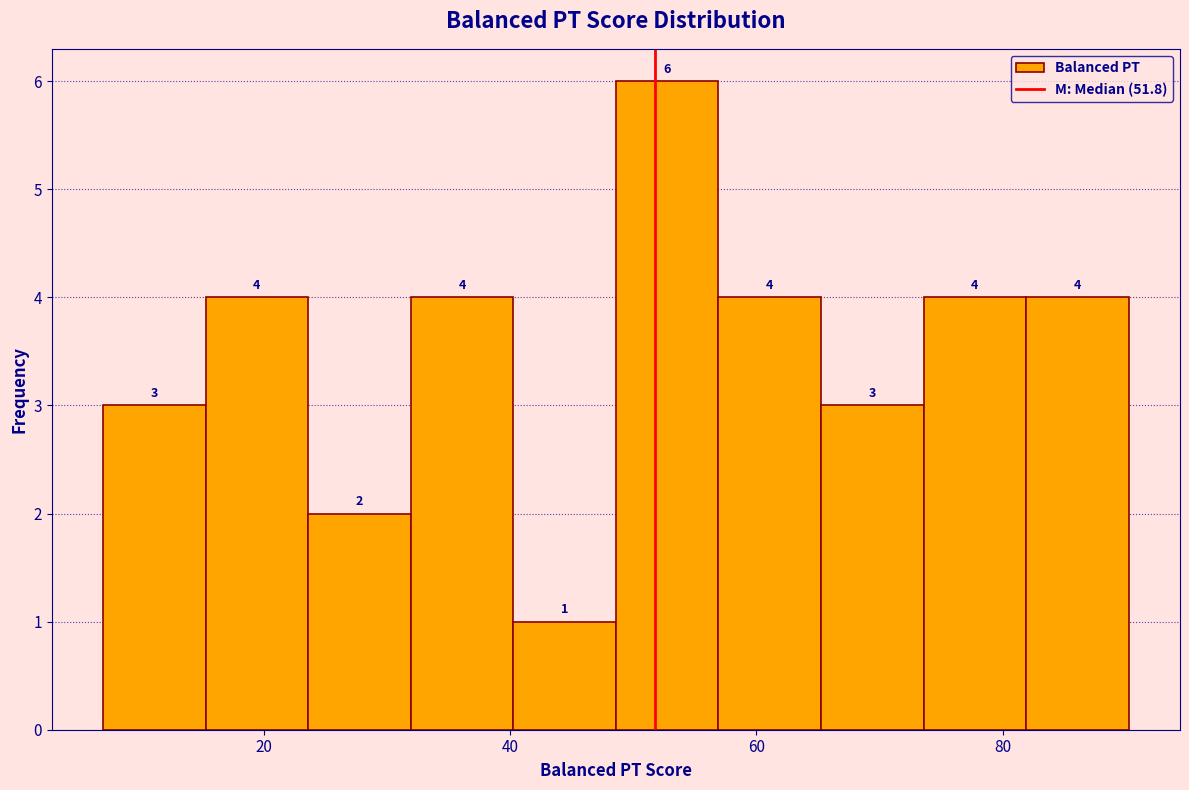

Reading left to right, list every bar in this chart as the range it spans on the x-axis followed by its height. The bar edges are not printed on the chart, so give them approximately, as read against the axis.

6 to 16: 3
16 to 24: 4
24 to 32: 2
32 to 40: 4
40 to 48: 1
48 to 56: 6
56 to 66: 4
66 to 74: 3
74 to 82: 4
82 to 90: 4